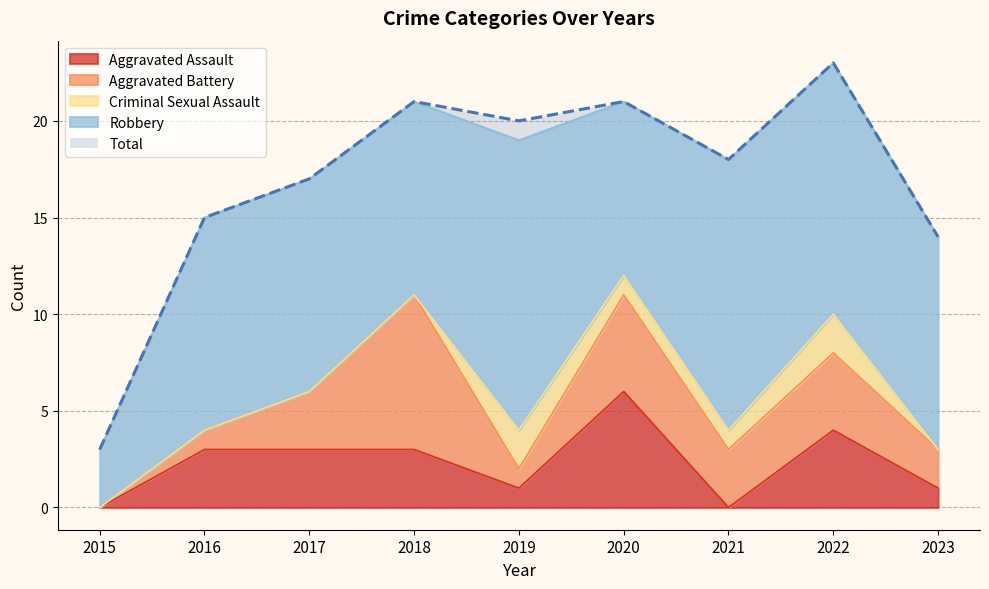

What is the total value across all series at 2022?

46